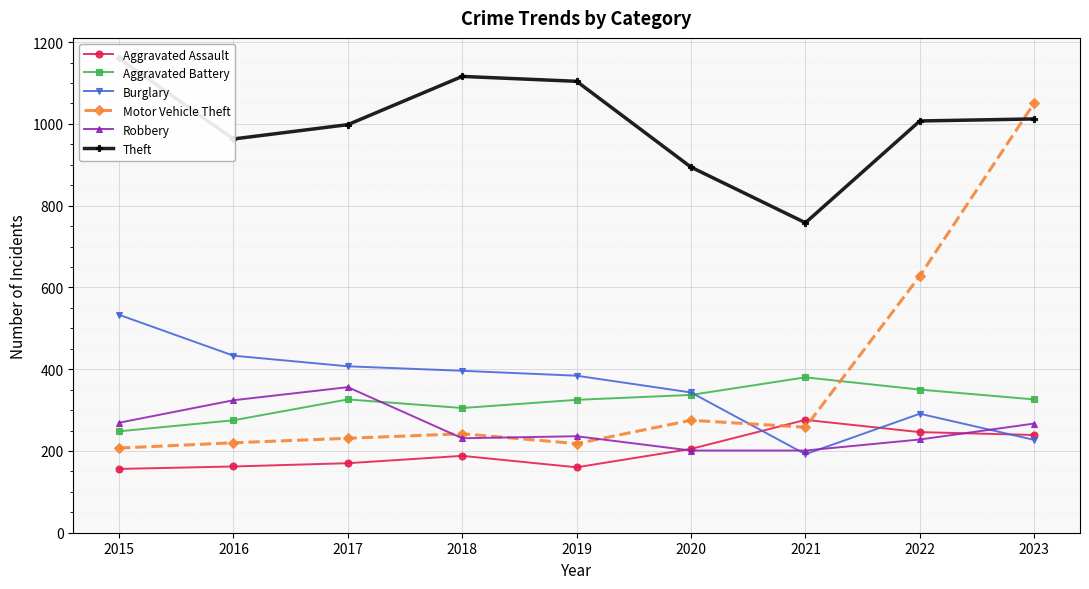

True or false: Theft and Aggravated Assault cross at least once.

False